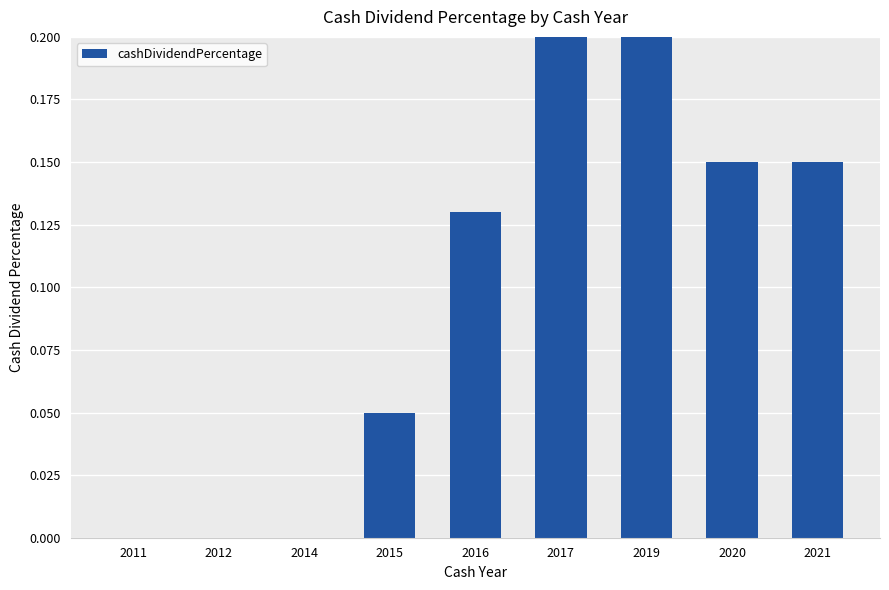

Which label corresponds to the smallest value in the chart?

2011